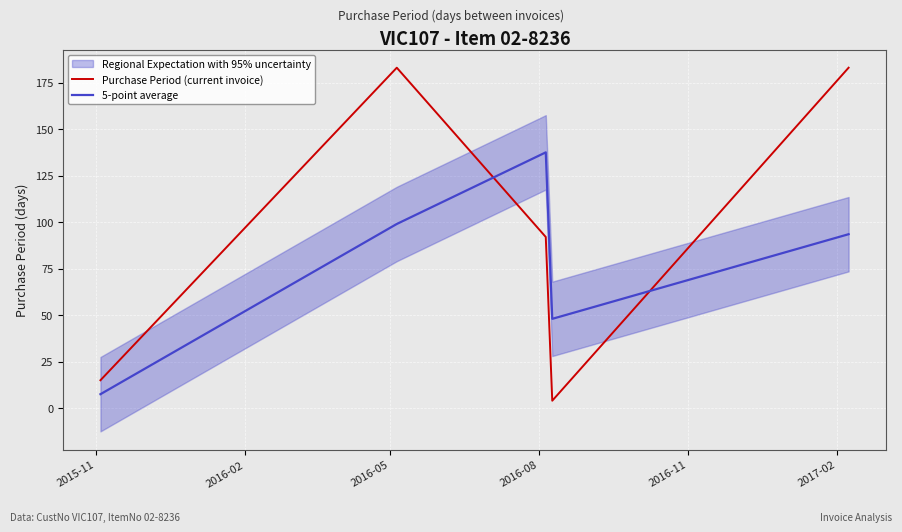

True or false: 5-point average has more than 0 points higher than both neighbors.

True